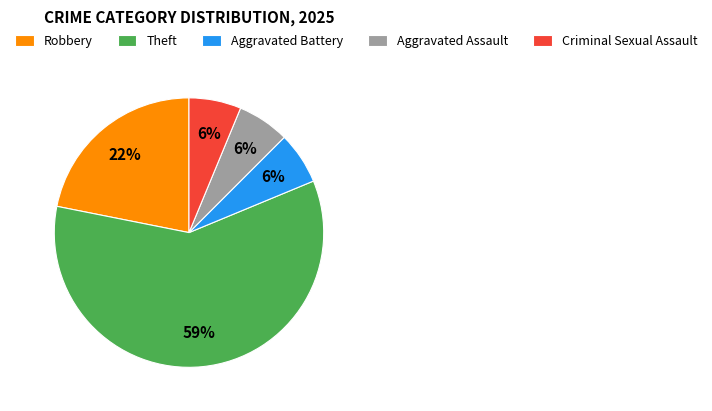

How many slices are in this pie chart?

5